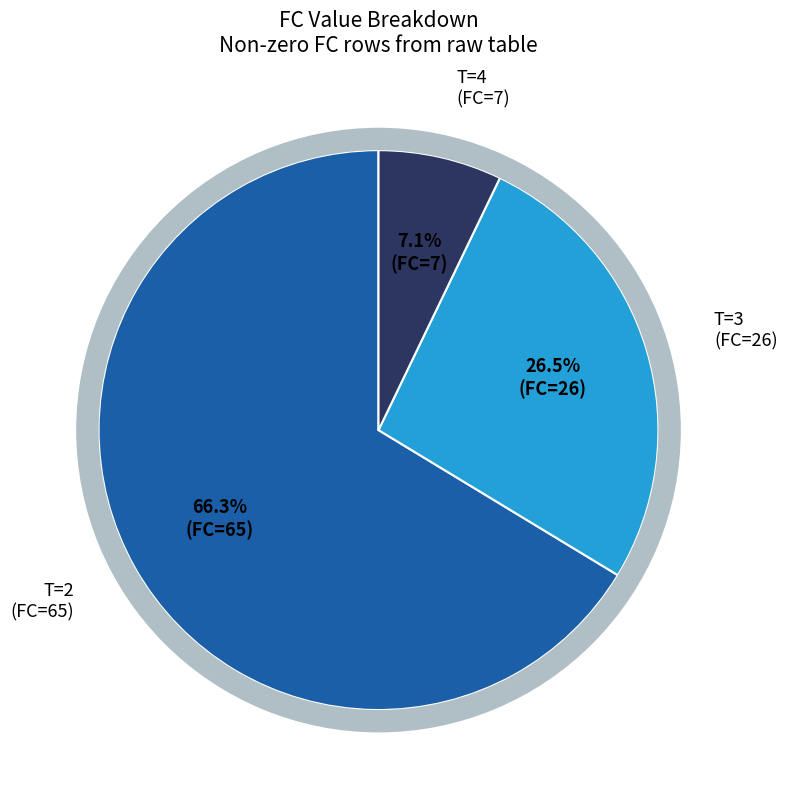

Which slice is the largest?

T=2 (FC=65)